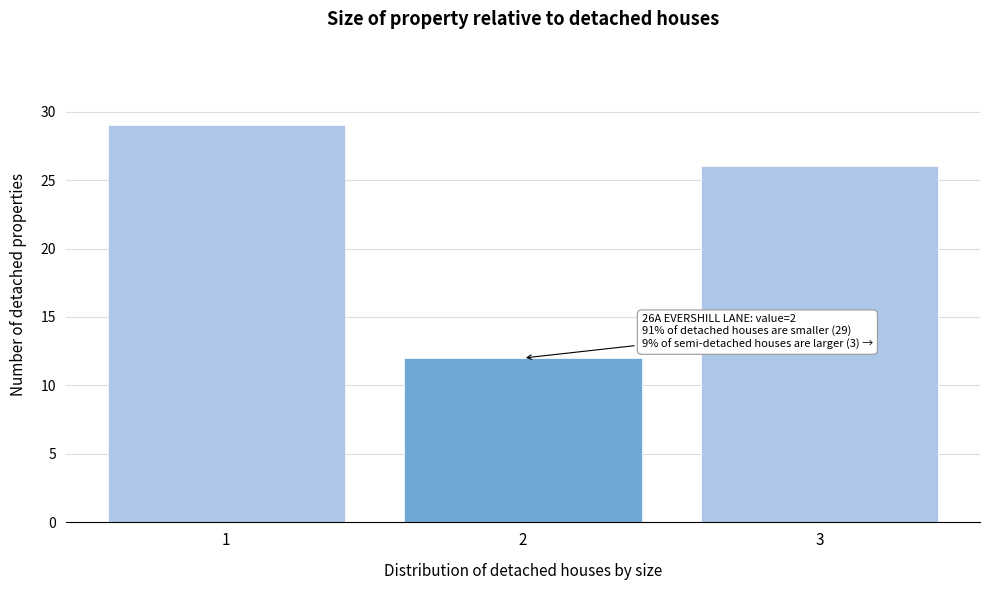

Which range on the x-axis has the tallest bar?

0.5 to 1.5